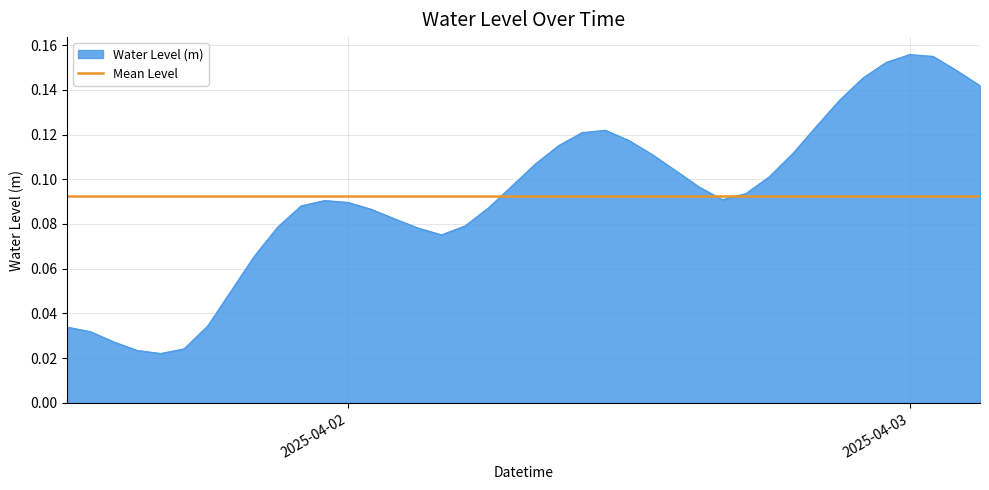

Reading right to left, what are all the values shown in this chart?

0.1	0.1	0.2	0.2	0.2	0.1	0.1	0.1	0.1	0.1	0.1	0.1	0.1	0.1	0.1	0.1	0.1	0.1	0.1	0.1	0.1	0.1	0.1	0.1	0.1	0.1	0.1	0.1	0.1	0.1	0.1	0.1	0.0	0.0	0.0	0.0	0.0	0.0	0.0	0.0